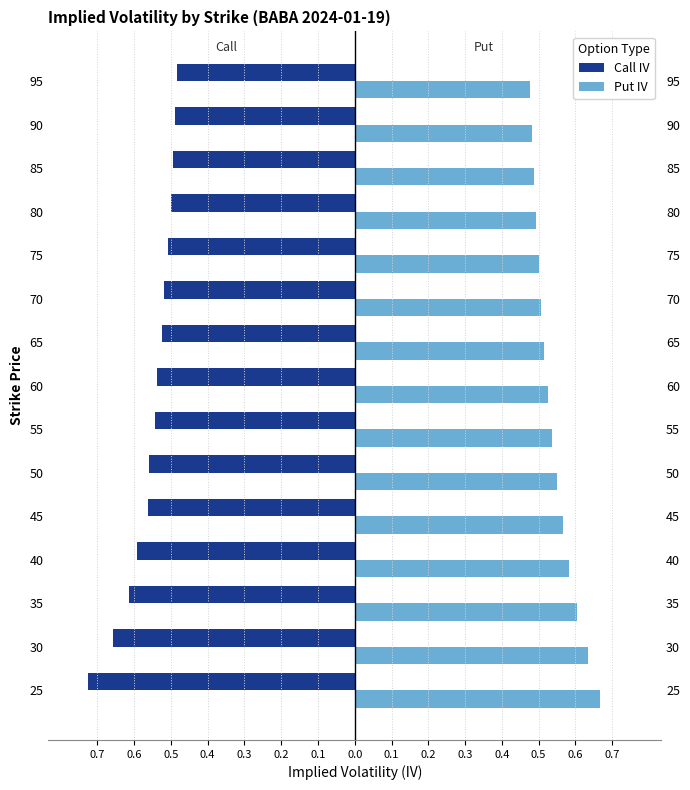

The Call IV series shows -0.5 at 90. True or false?

True